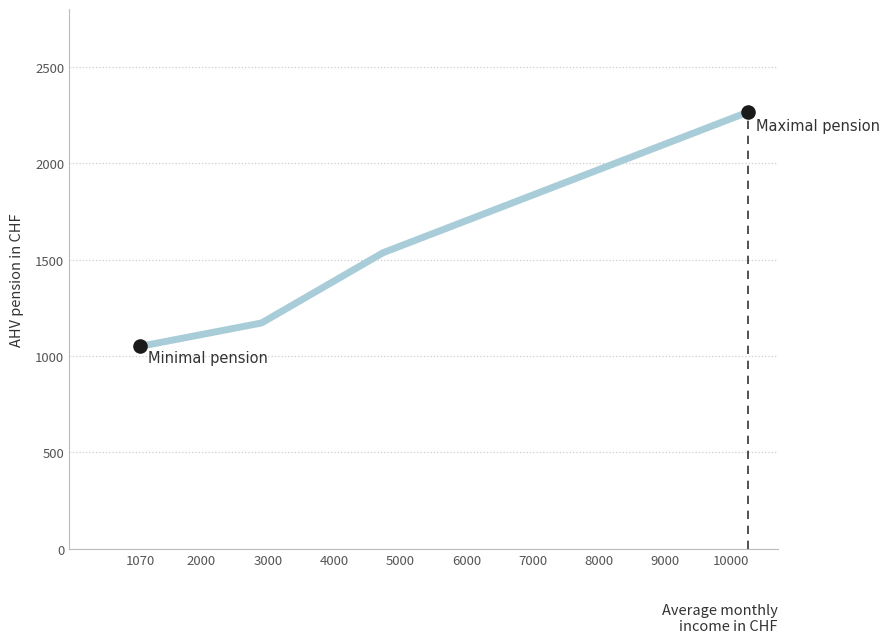

Between 1070 and 3000, which is larger?

3000